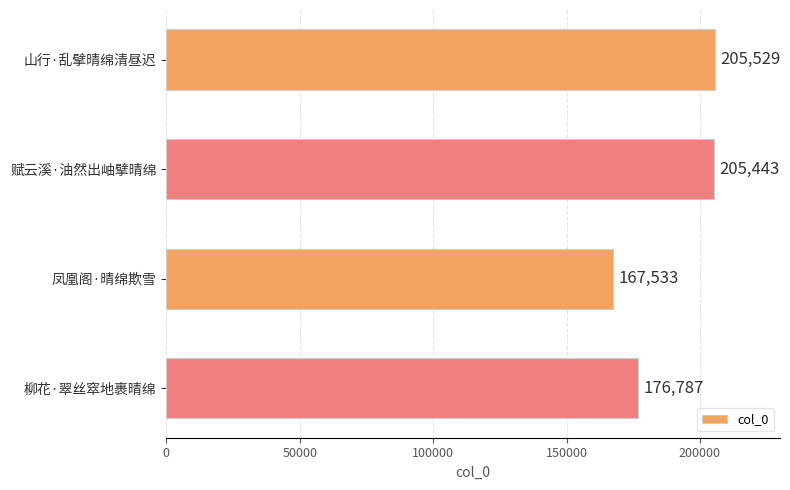

Rank the categories by value from highest to lowest.

山行·乱擘晴绵清昼迟, 赋云溪·油然出岫擘晴绵, 柳花·翠丝窣地裹晴绵, 凤凰阁·晴绵欺雪